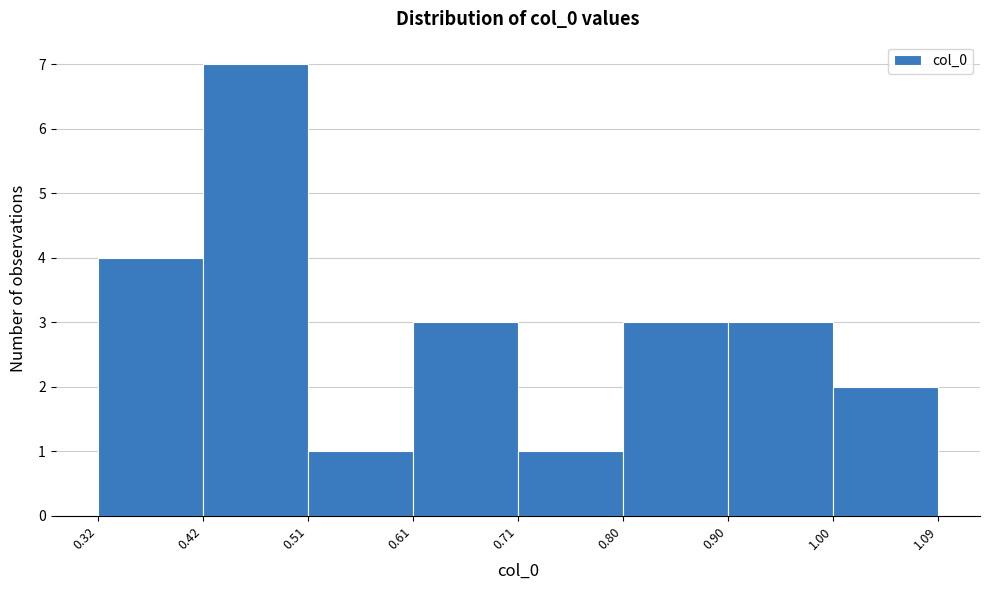

What is the height of the bar covering 0.51 to 0.61 on the x-axis? The values are not printed on the chart, so give them approximately, as read against the axis.

1